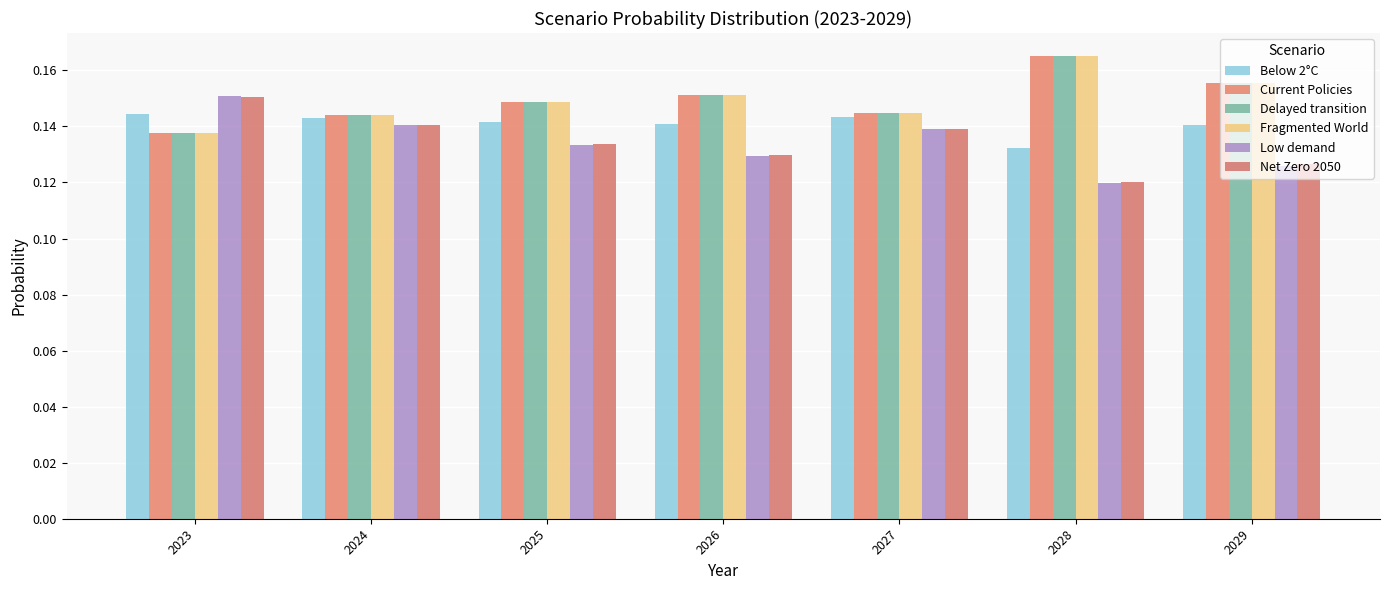

How many groups of bars are there?

7